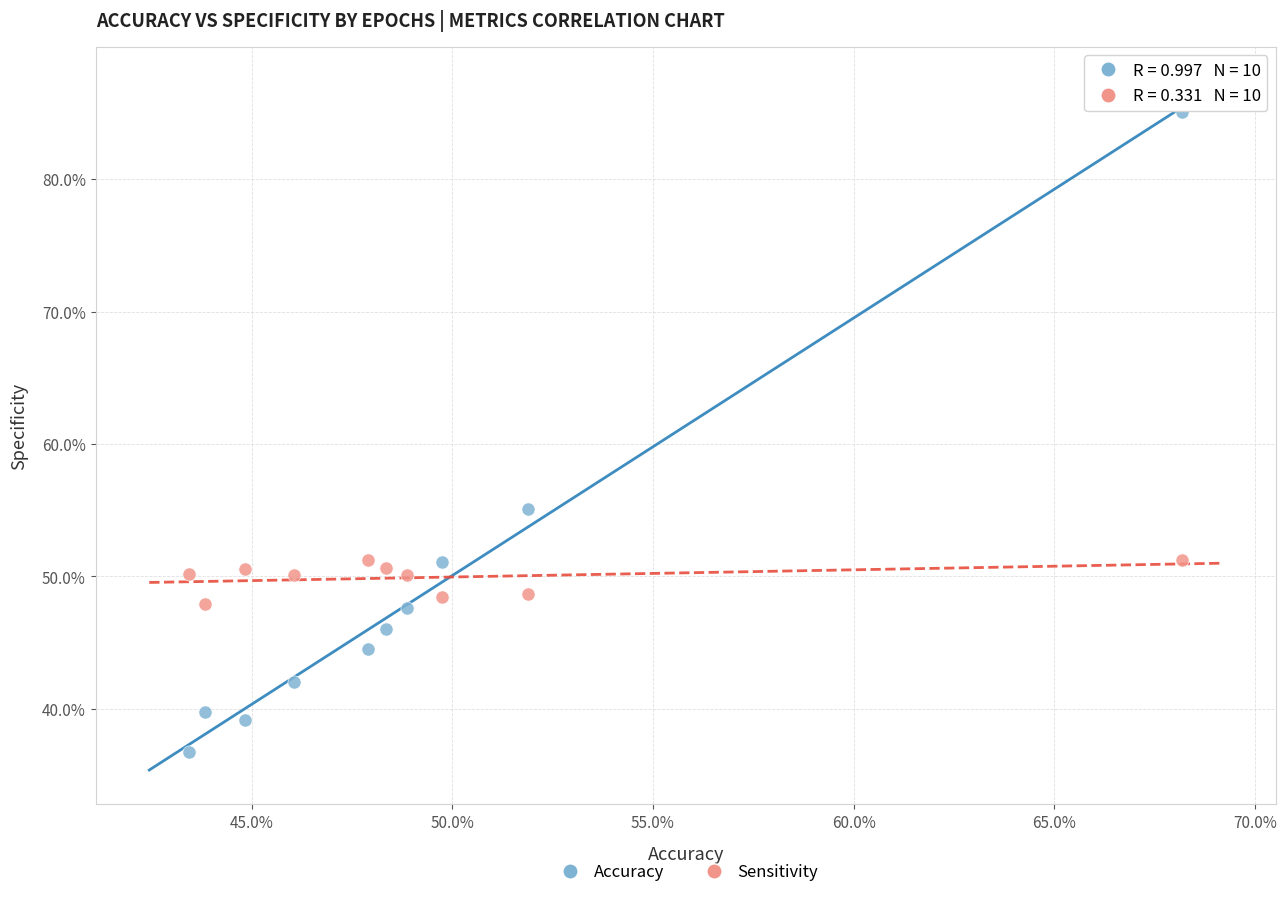

Which series has the widest spread of Y values?

Accuracy